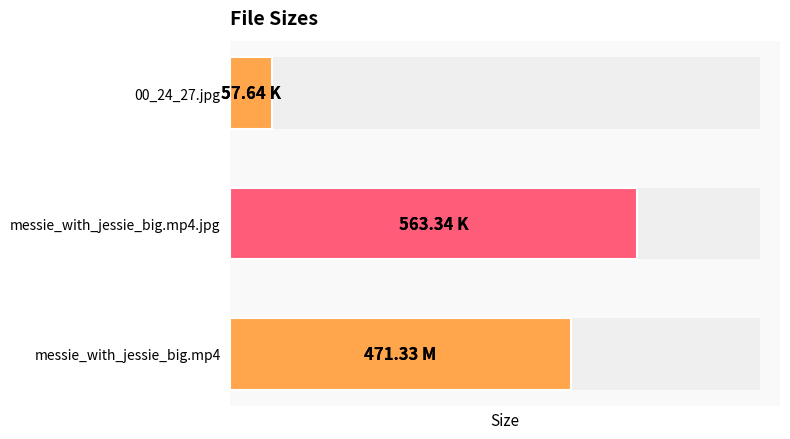

What is the maximum value shown in the chart?

563.3